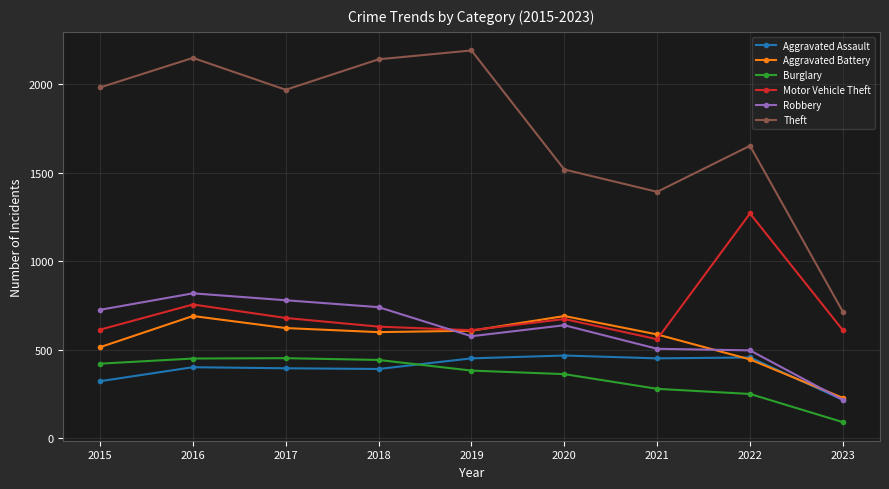

True or false: Aggravated Assault and Motor Vehicle Theft cross at least once.

False